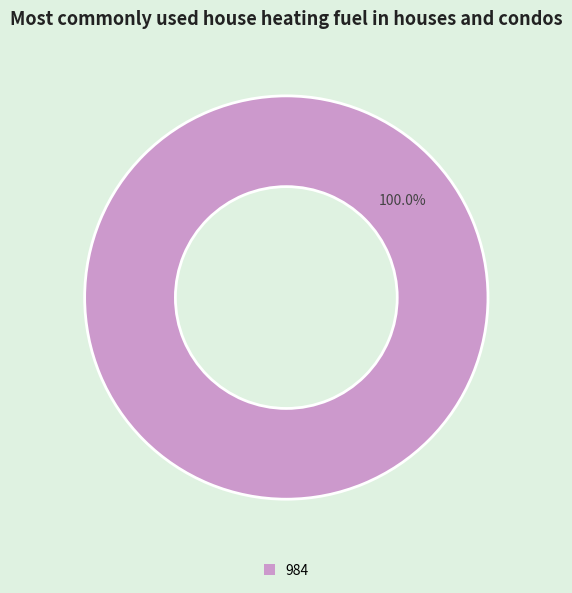

Is there a majority slice in this chart?

Yes